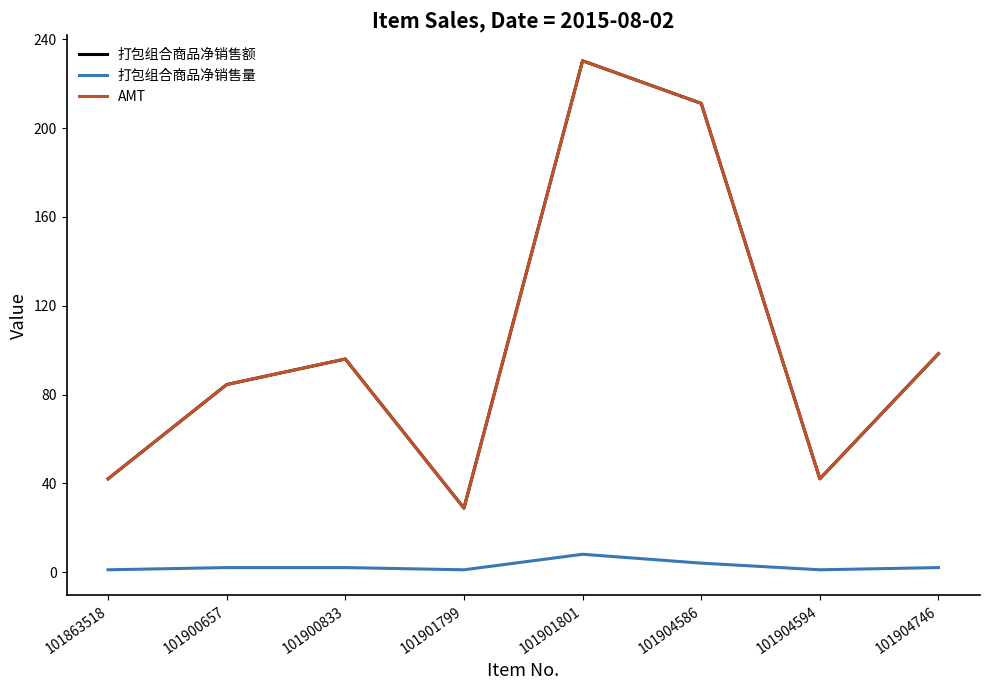

Does the chart have visible grid lines?

No